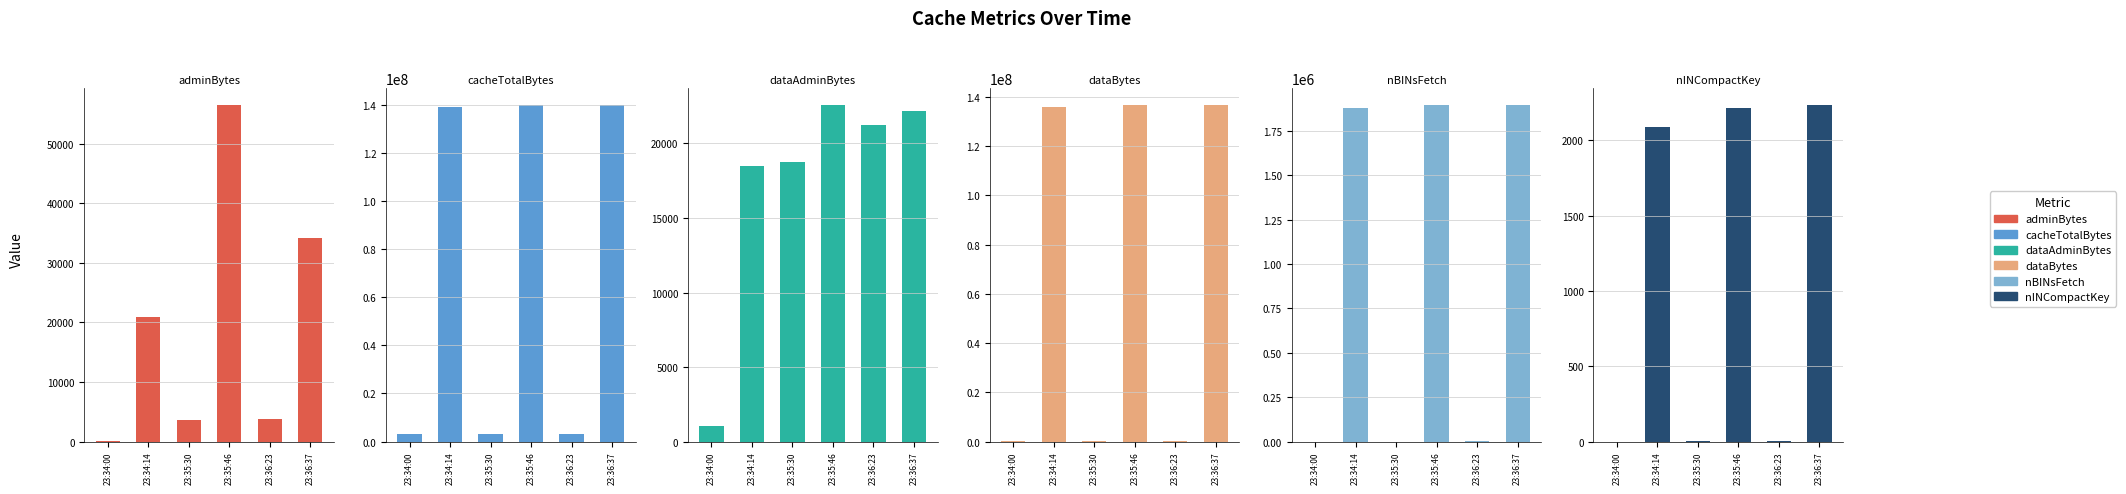

Between 23:34:00 and 23:36:23, which is larger?

23:36:23